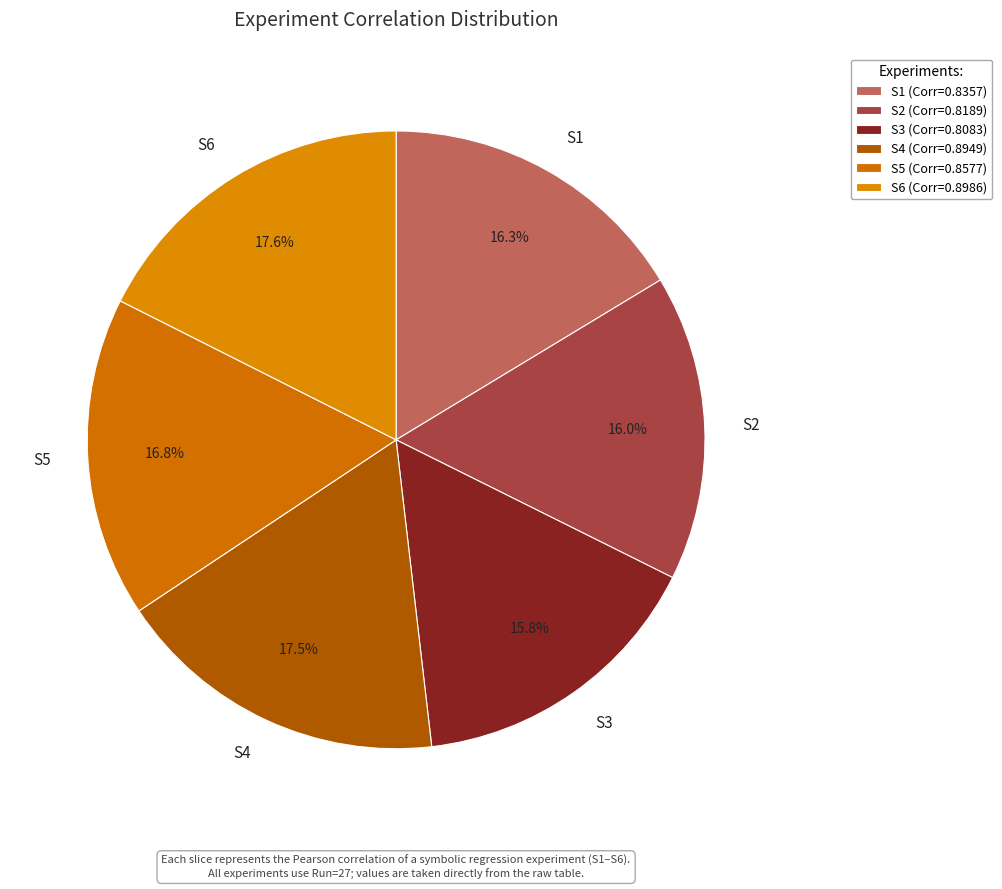

Combined, do S2 and S4 account for over 50%?

No